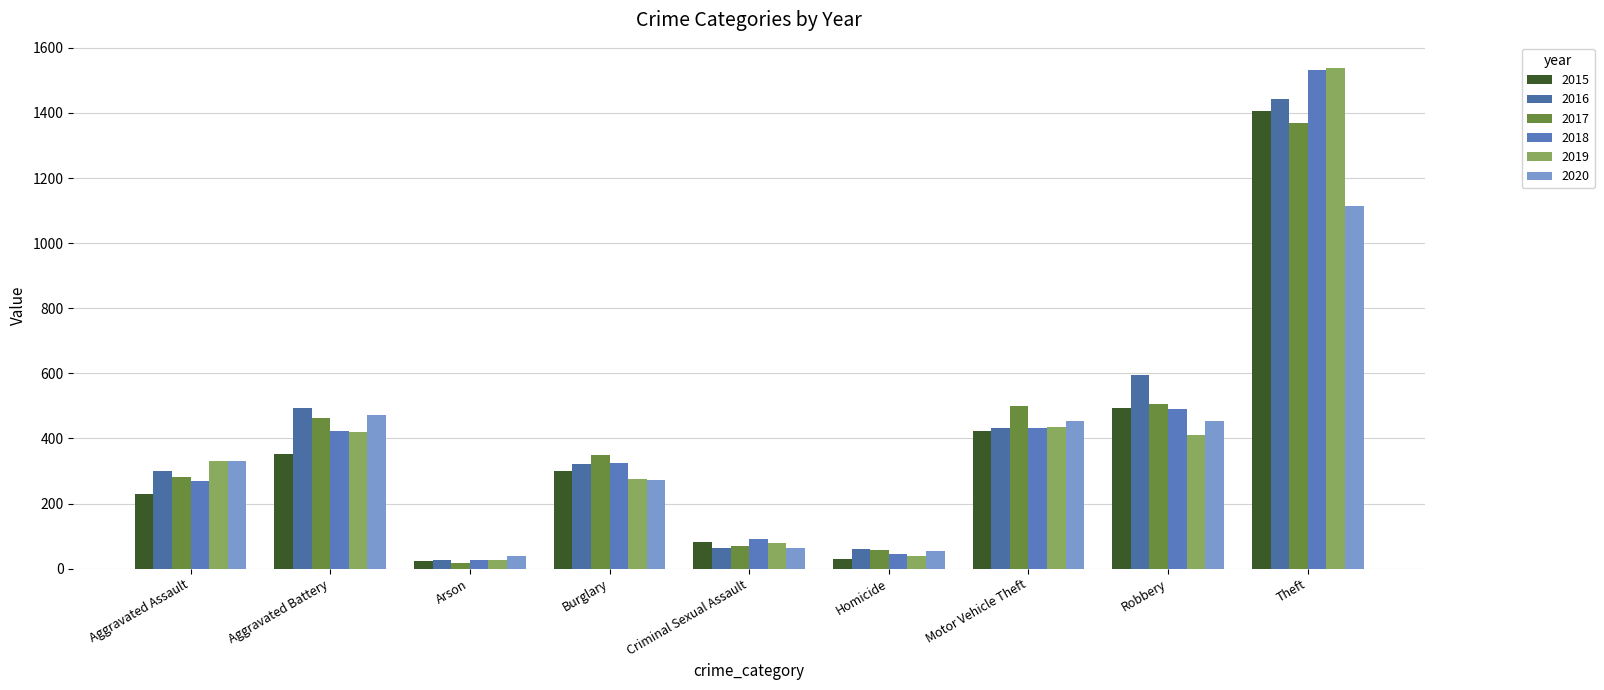

How many groups of bars are there?

9